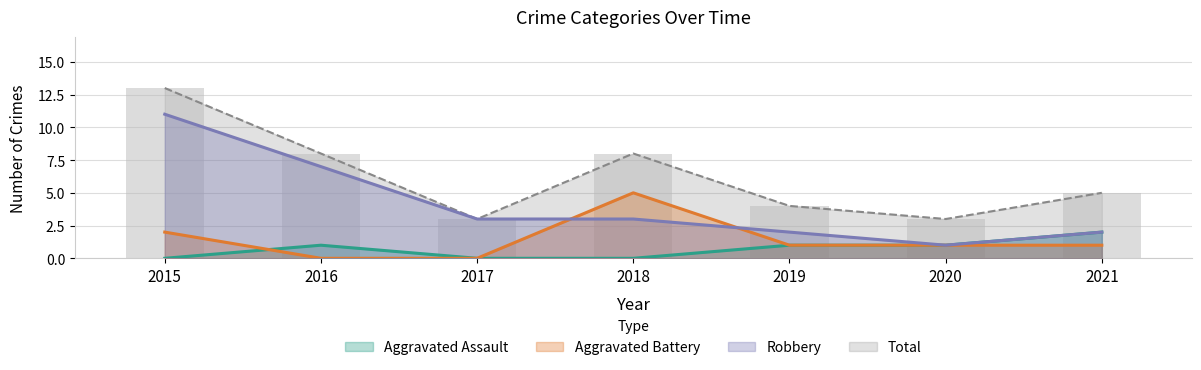

Reading left to right, transcribe all the data shown in this chart.

Aggravated Assault: 2015=0	2016=1	2017=0	2018=0	2019=1	2020=1	2021=2
Aggravated Battery: 2015=2	2016=0	2017=0	2018=5	2019=1	2020=1	2021=1
Robbery: 2015=11	2016=7	2017=3	2018=3	2019=2	2020=1	2021=2
Total: 2015=13	2016=8	2017=3	2018=8	2019=4	2020=3	2021=5